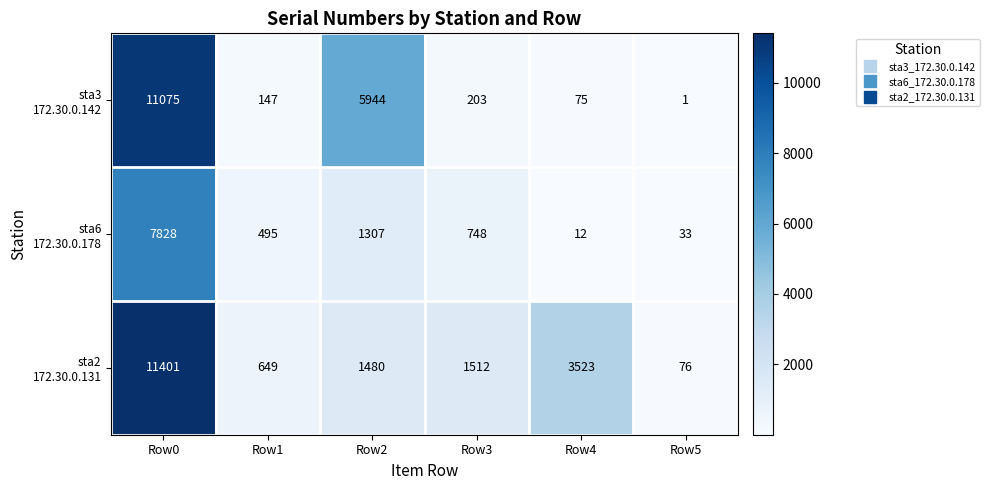

Which category has the lowest value across all series?

Row5